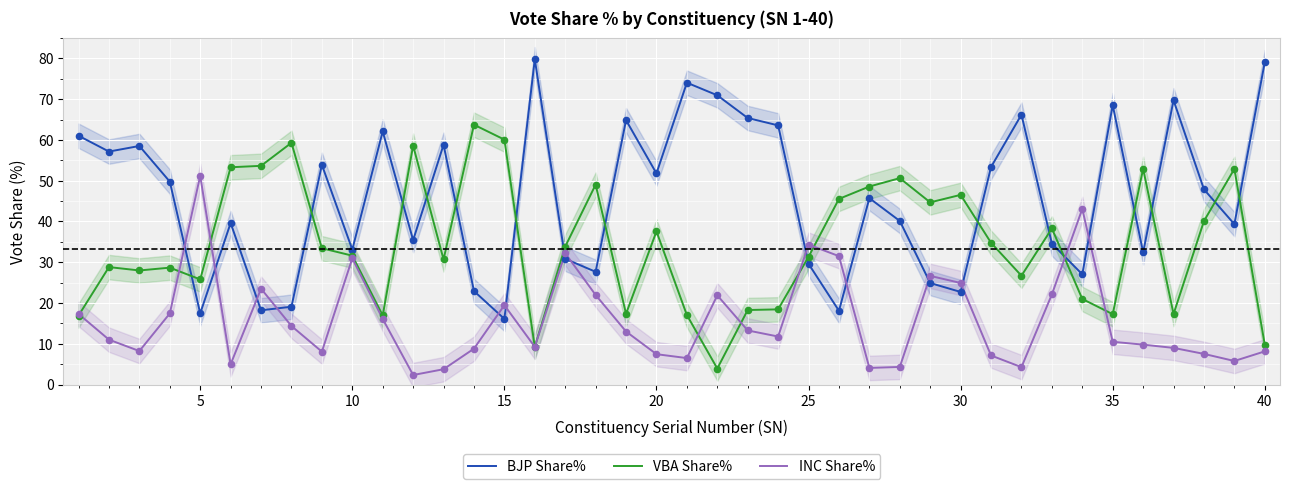

Which series has the largest total across all categories?

BJP Share%